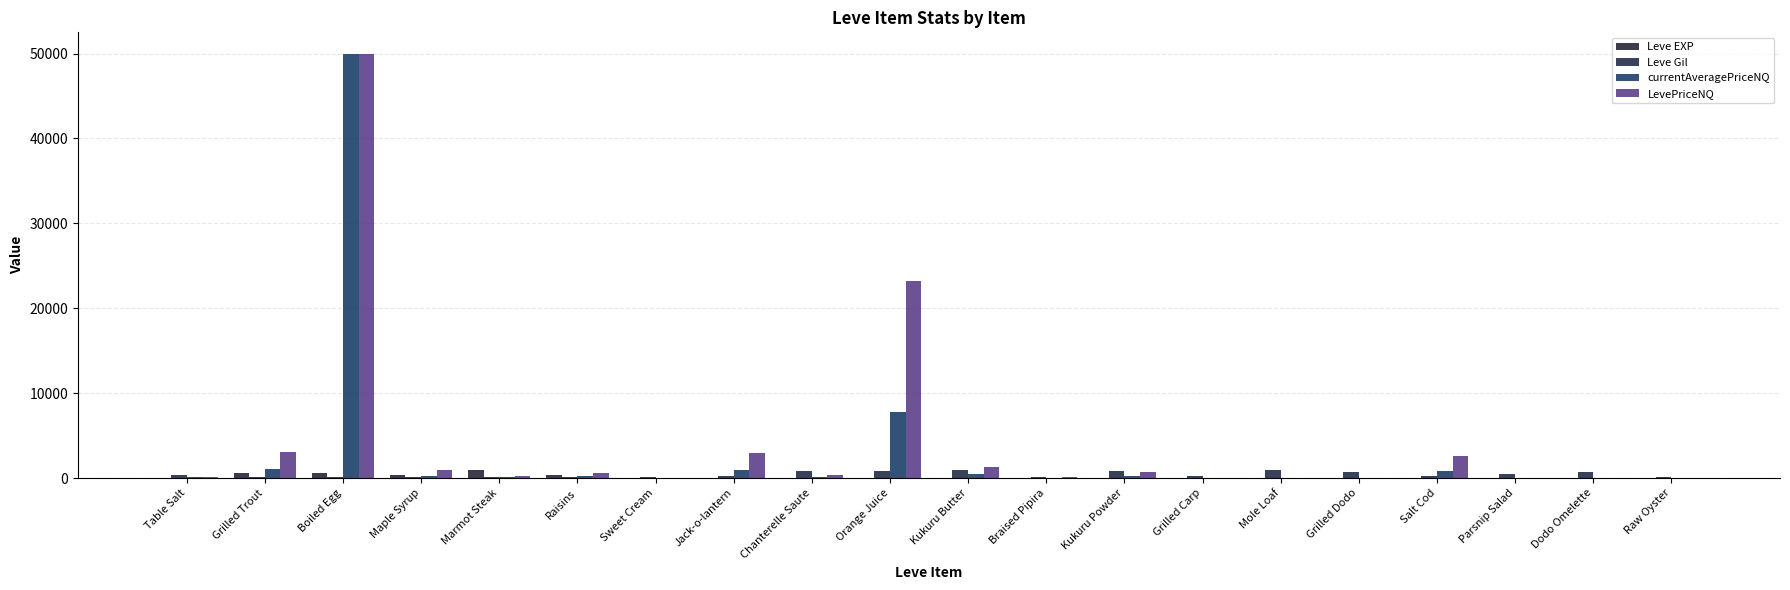

Where does the currentAveragePriceNQ series first go above 121?

Grilled Trout